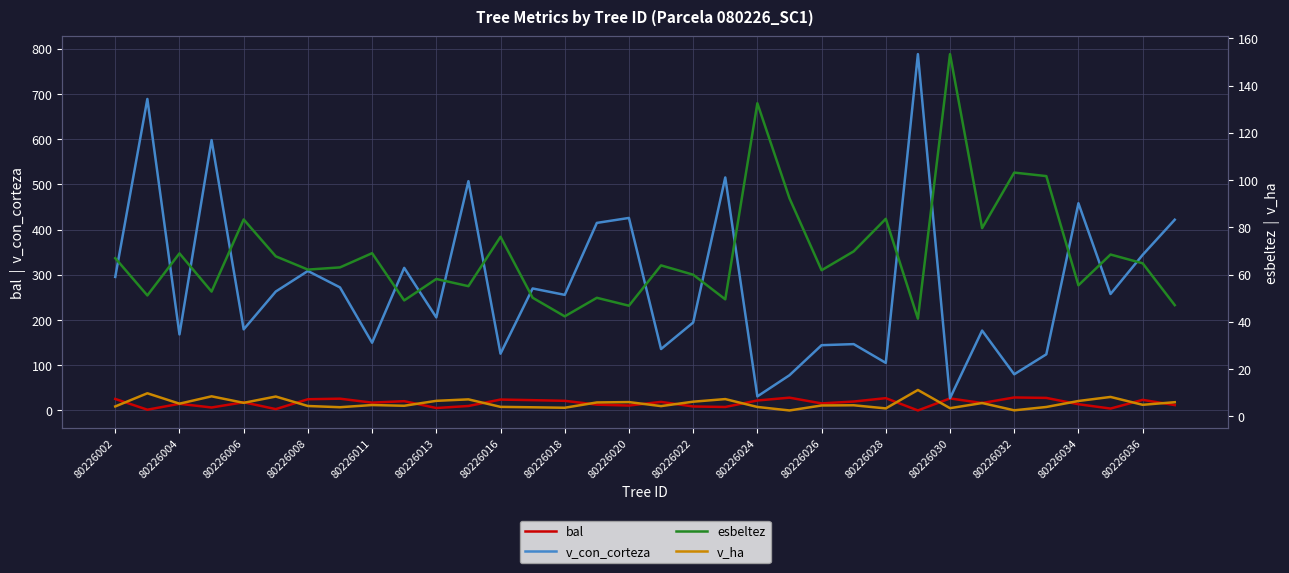

Reading right to left, what are all the values shown in this chart?

bal: 11.9	23.4	4.2	13.8	27.7	28.7	16.4	26.6	0.0	27.2	19.7	15.6	28.3	22.1	7.7	8.8	18.9	10.9	12.8	21.3	22.7	24.1	9.9	5.4	20.5	17.3	26.0	24.8	3.0	18.1	6.5	14.7	1.7	25.4
v_con_corteza: 421.9	344.1	257.6	458.3	124.2	80.0	176.7	27.0	788.1	105.2	146.7	144.3	77.9	31.1	515.3	194.4	135.9	425.8	414.8	255.7	269.8	125.5	507.1	205.8	315.4	149.8	272.1	308.5	263.0	179.3	598.0	168.2	688.9	295.3
esbeltez: 47.1	64.8	68.5	55.5	101.7	103.2	79.7	153.3	41.3	83.6	69.8	61.8	92.3	132.5	49.5	60.0	63.9	46.8	50.2	42.3	50.2	76.0	55.1	58.1	49.1	69.1	63.0	62.1	67.7	83.3	52.8	69.0	51.2	67.0
v_ha: 6.0	4.9	8.2	6.5	4.0	2.5	5.6	3.4	11.2	3.4	4.7	4.6	2.5	4.0	7.3	6.2	4.3	6.0	5.9	3.6	3.8	4.0	7.2	6.5	4.5	4.8	3.9	4.4	8.4	5.7	8.5	5.3	9.8	4.2